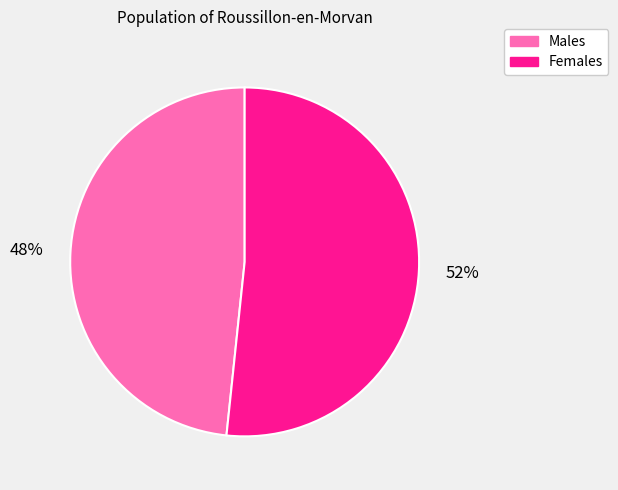

How many segments does this pie chart have?

2